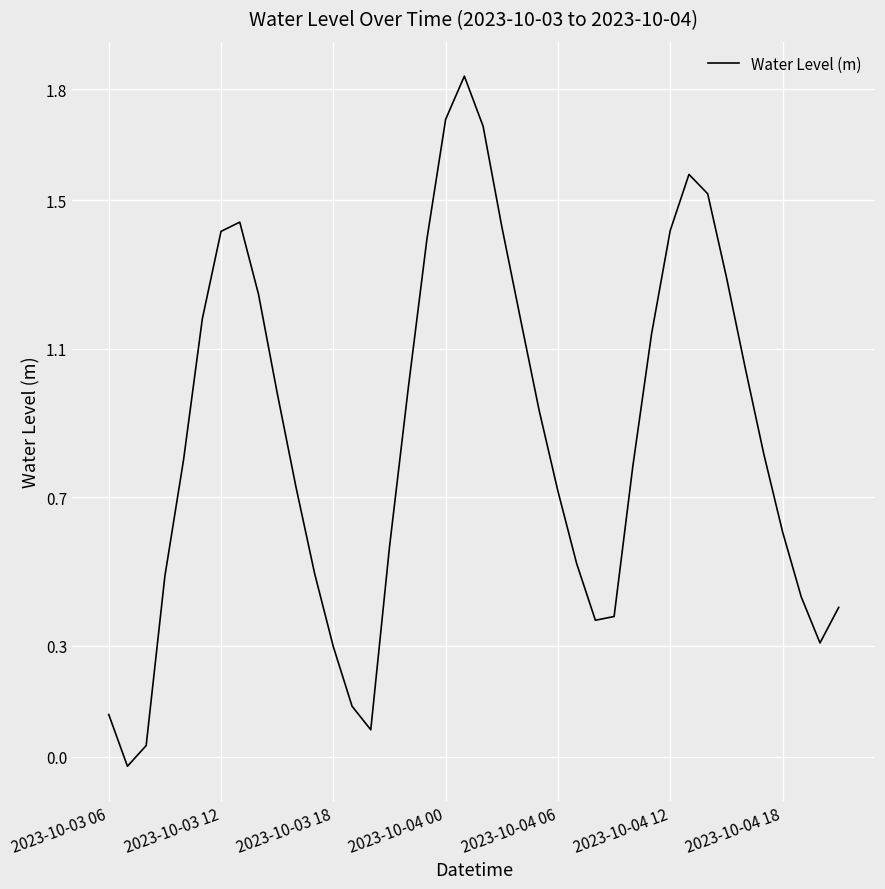

Reading right to left, transcribe all the data shown in this chart.

0.4	0.3	0.4	0.6	0.8	1.0	1.3	1.5	1.6	1.4	1.1	0.8	0.4	0.4	0.5	0.7	0.9	1.2	1.4	1.7	1.8	1.7	1.4	1.0	0.6	0.1	0.1	0.3	0.5	0.7	1.0	1.2	1.4	1.4	1.2	0.8	0.5	0.0	-0.0	0.1